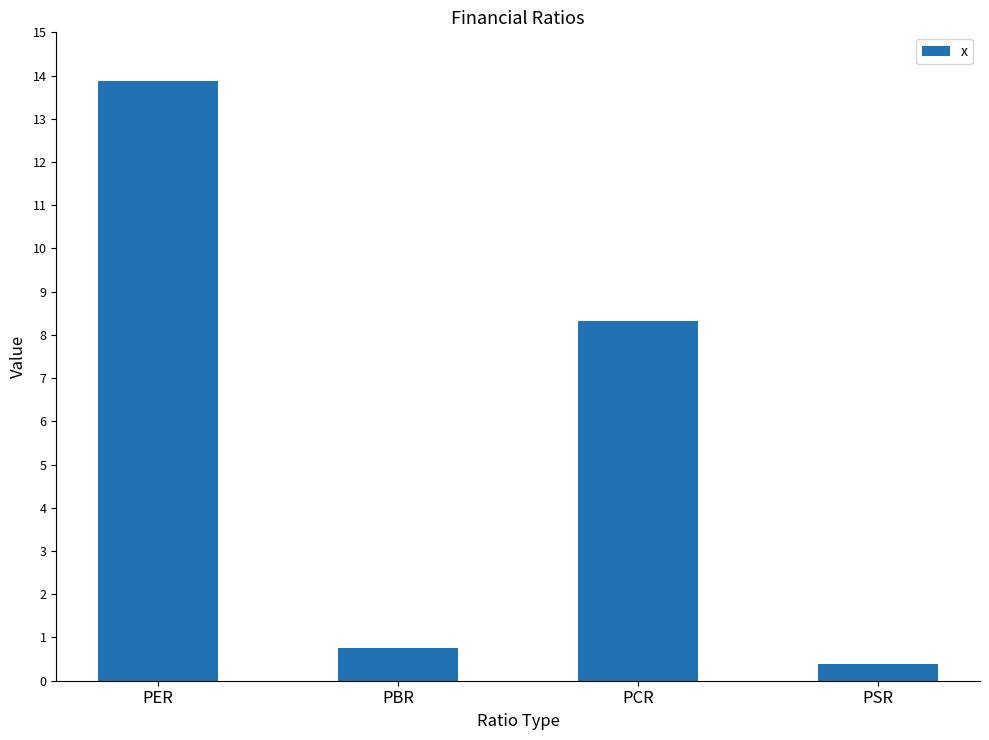

What is the change in value from PER to PBR?

-13.1